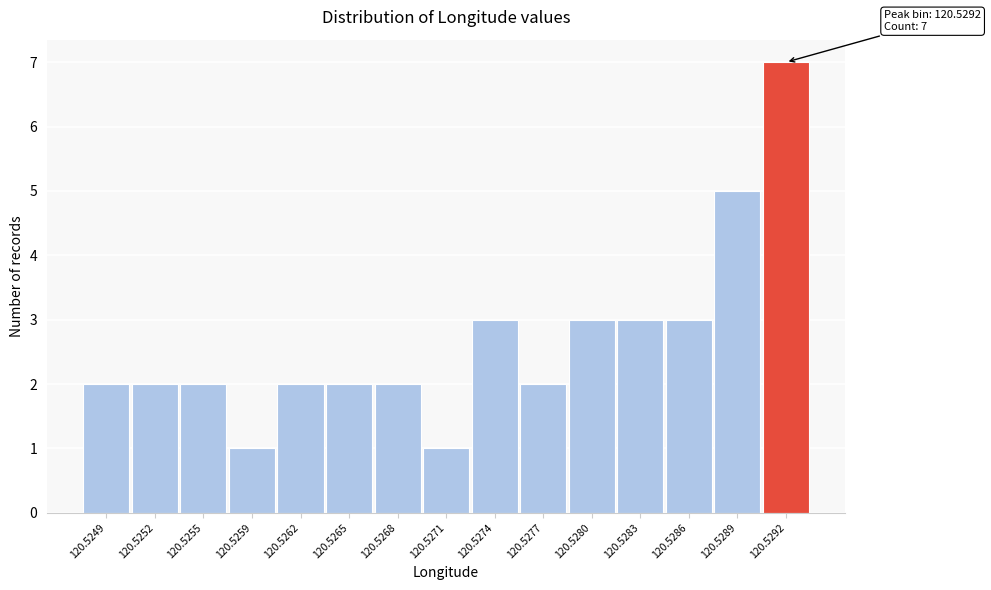

Reading left to right, list all the values displayed in this chart.

2	2	2	1	2	2	2	1	3	2	3	3	3	5	7